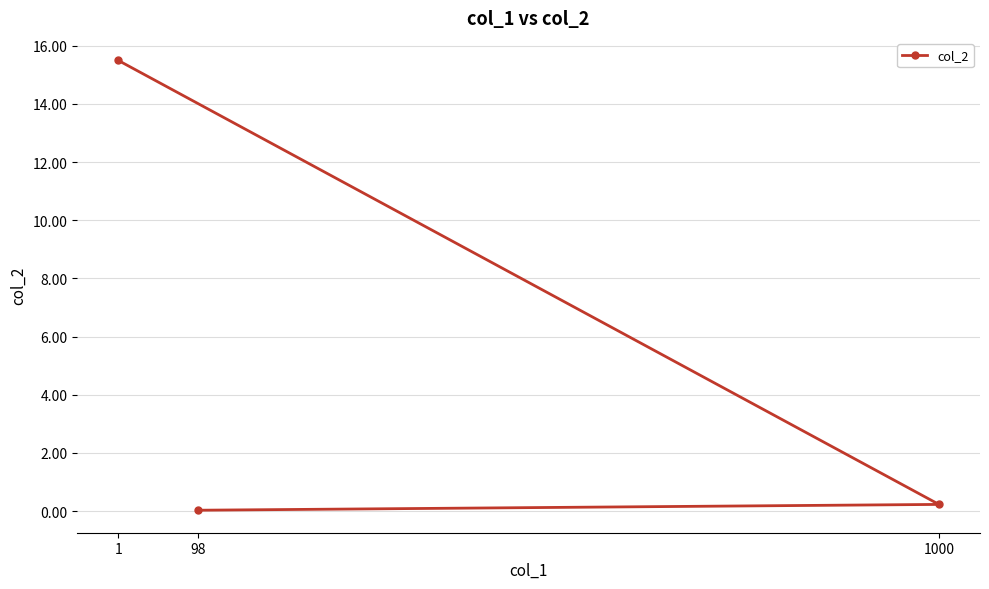

How many lines are shown in the chart?

1